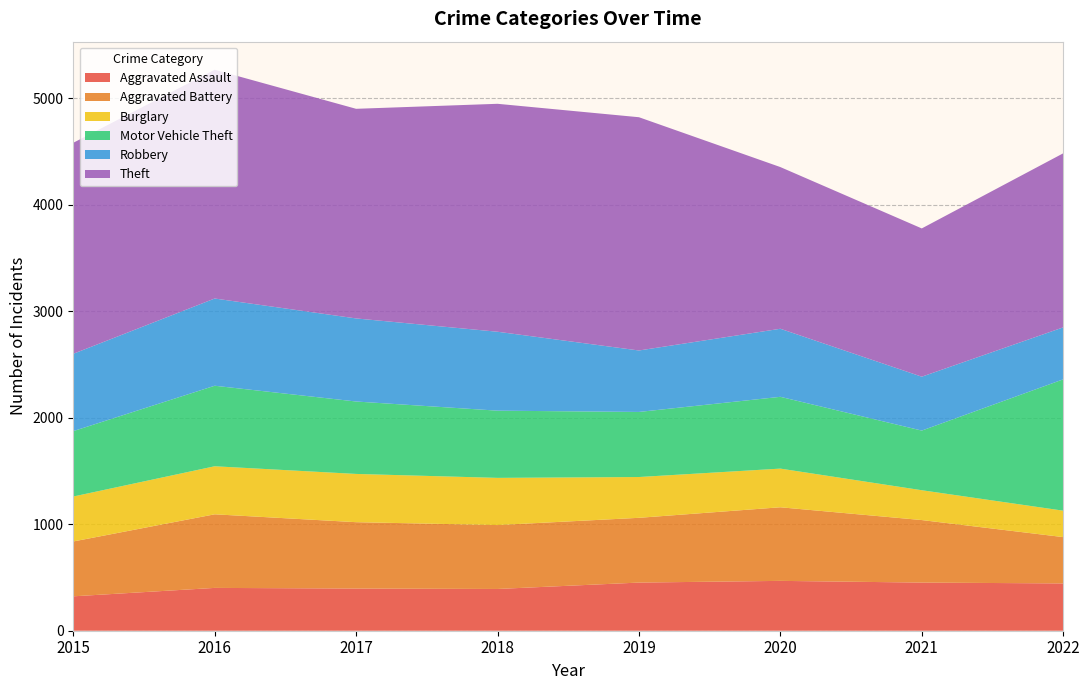

Reading right to left, transcribe all the data shown in this chart.

Aggravated Assault: 2022=444	2021=452	2020=468	2019=452	2018=392	2017=396	2016=402	2015=323
Aggravated Battery: 2022=435	2021=587	2020=691	2019=608	2018=600	2017=623	2016=691	2015=515
Burglary: 2022=248	2021=280	2020=363	2019=383	2018=443	2017=453	2016=451	2015=422
Motor Vehicle Theft: 2022=1233	2021=560	2020=674	2019=611	2018=631	2017=680	2016=756	2015=614
Robbery: 2022=488	2021=506	2020=639	2019=577	2018=741	2017=780	2016=819	2015=726
Theft: 2022=1634	2021=1392	2020=1518	2019=2190	2018=2140	2017=1968	2016=2148	2015=1981